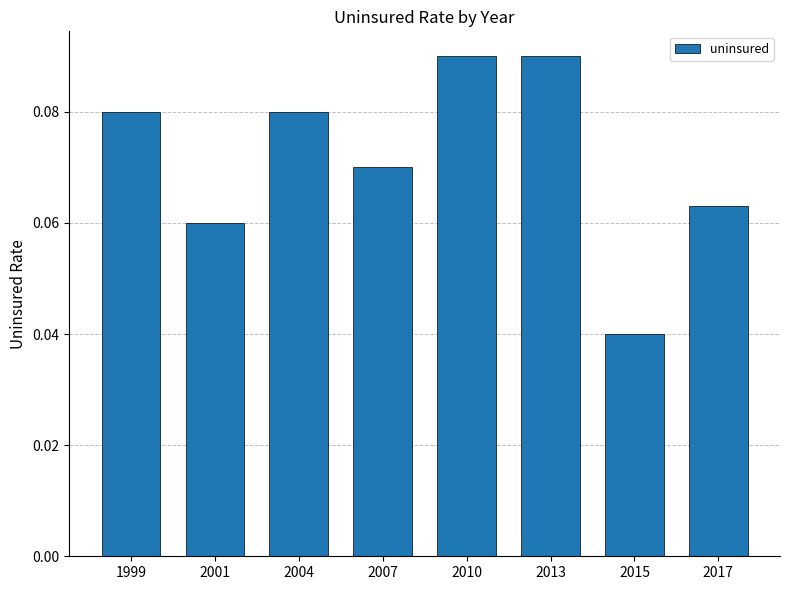

What is the sum of all values?

0.6